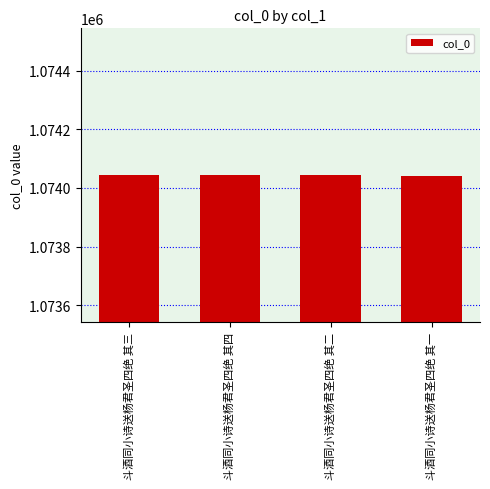

What is the greatest value displayed?

1074045